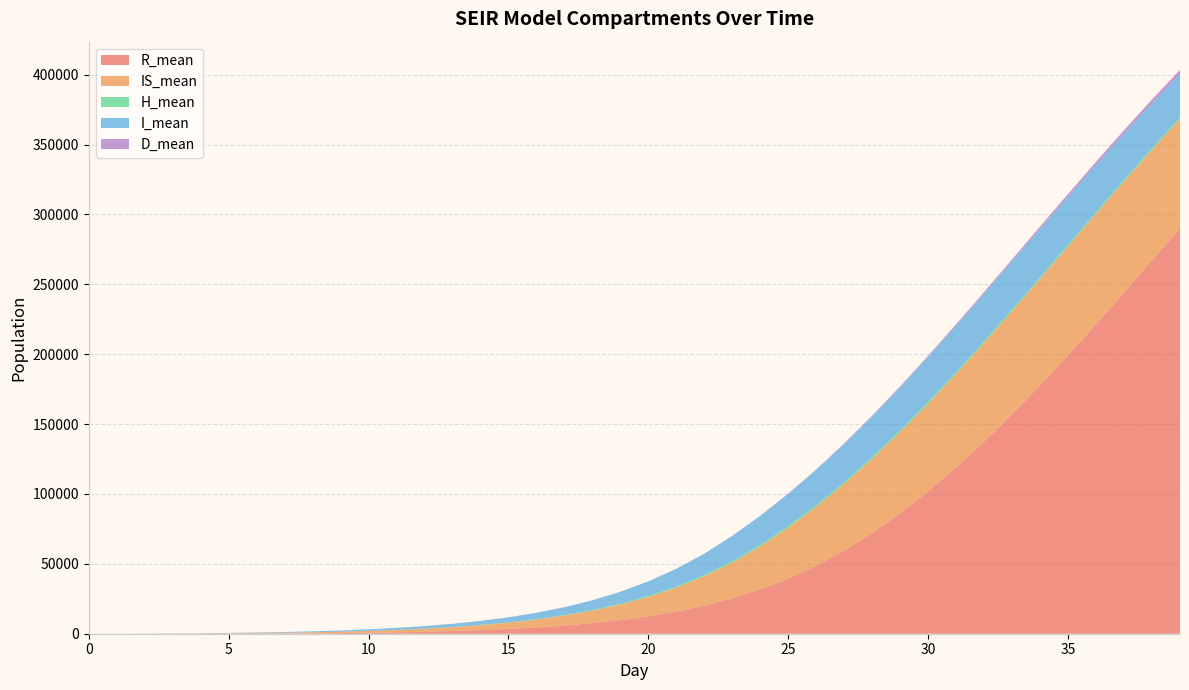

Reading left to right, transcribe all the data shown in this chart.

R_mean: 0.0	1.8	6.6	15.8	30.1	58.9	109.6	189.4	306.6	471.3	693.7	991.7	1384.0	1892.0	2546.8	3385.7	4454.8	5810.0	7527.9	9691.8	12409.5	15804.8	20027.6	25246.9	31650.6	39370.9	48556.6	59382.8	71988.6	86215.3	101937.9	119074.9	137506.3	157114.5	177753.2	199256.5	221440.2	244104.7	267052.4	290063.6
IS_mean: 0.0	8.9	33.1	78.6	151.3	249.9	376.1	536.2	737.5	988.5	1303.7	1697.1	2189.3	2801.9	3569.0	4523.4	5710.6	7182.9	8993.7	11214.8	13918.3	17177.8	21053.8	25610.0	30861.1	36510.8	42282.3	47926.8	53189.8	58119.1	62705.3	66871.8	70557.7	73670.9	76153.5	77941.5	79030.2	79436.7	79178.6	78318.3
H_mean: 0.0	0.0	0.0	0.0	0.0	1.1	4.1	9.6	18.4	31.0	48.4	71.3	100.8	138.1	184.5	241.4	309.8	389.5	482.4	585.6	697.5	813.3	927.0	1031.5	1119.6	1186.6	1232.0	1259.2	1275.3	1283.3	1288.5	1292.4	1294.7	1295.9	1295.8	1294.6	1292.4	1291.0	1287.5	1284.2
I_mean: 17.3	46.5	86.9	138.0	202.3	283.0	383.8	509.8	666.4	862.5	1108.1	1416.2	1797.0	2272.5	2862.2	3594.3	4494.1	5595.3	6927.3	8529.6	10434.0	12664.6	15222.9	18085.5	20631.9	22988.2	25188.0	27227.9	29079.5	30722.0	32095.3	33168.0	33925.5	34354.7	34455.9	34243.6	33743.3	32981.4	32000.6	30834.0
D_mean: 0.0	0.0	0.0	0.0	0.0	0.0	0.0	0.0	0.1	0.2	0.3	0.6	1.1	1.8	3.0	4.9	7.9	12.2	18.5	27.9	41.9	61.6	89.5	127.6	178.8	245.7	331.3	436.8	564.0	710.6	875.7	1057.6	1254.0	1465.1	1689.6	1925.5	2171.9	2423.9	2680.5	2939.8